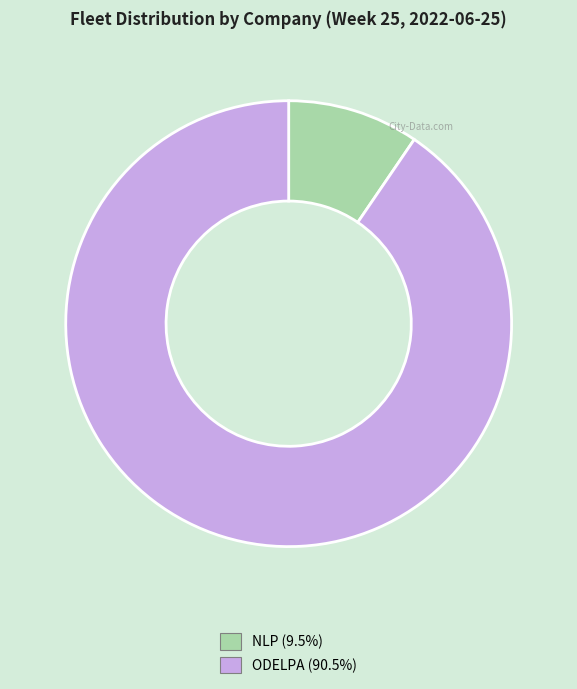

Does ODELPA represent more than half of the total?

Yes